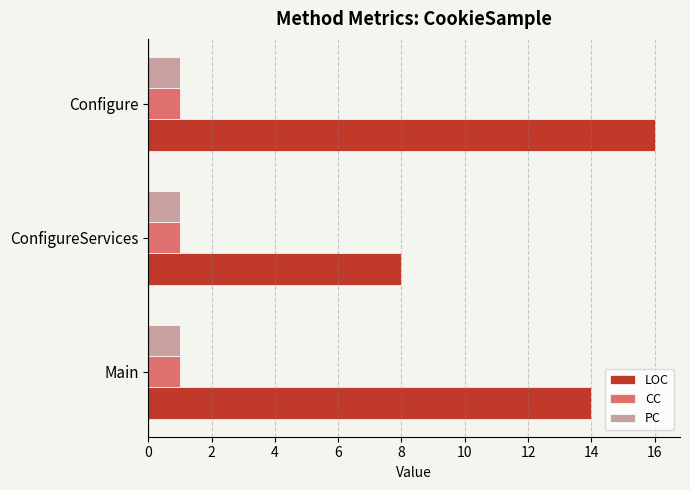

The LOC series shows 16 at Configure. True or false?

True